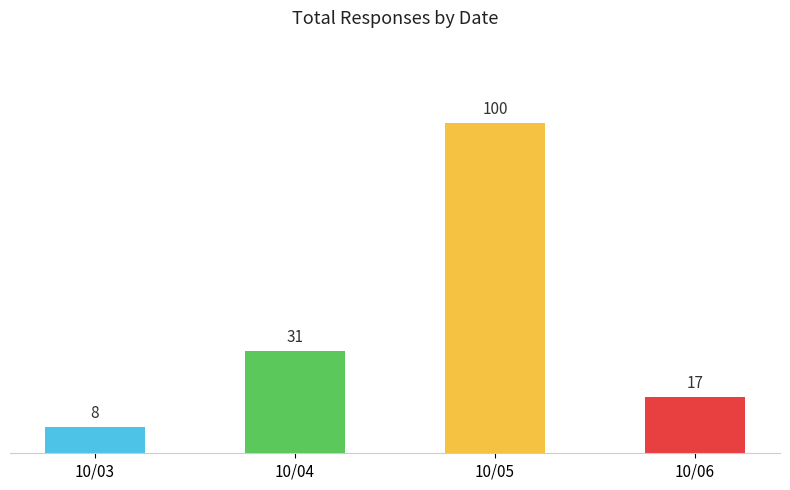

What is the minimum value shown in the chart?

8